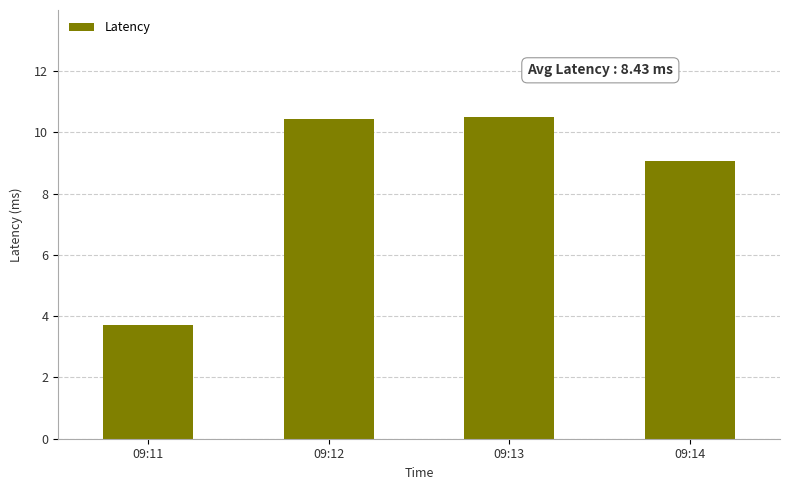

What is the minimum value shown in the chart?

3.7